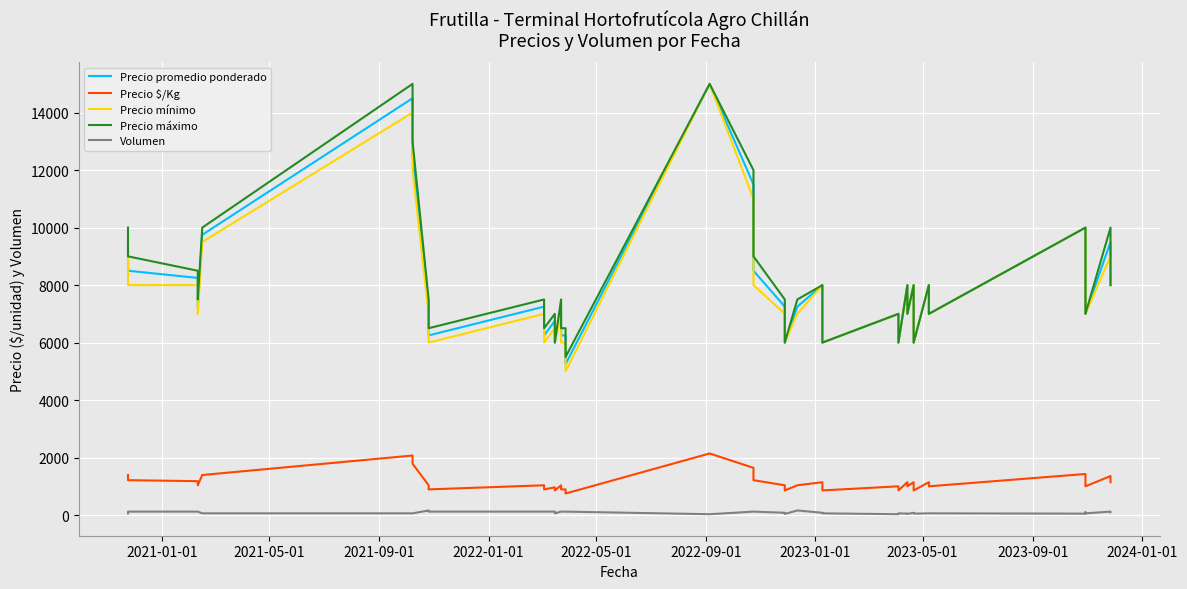

What is the spread (max minus min) of values at 2024-01-01?

7380